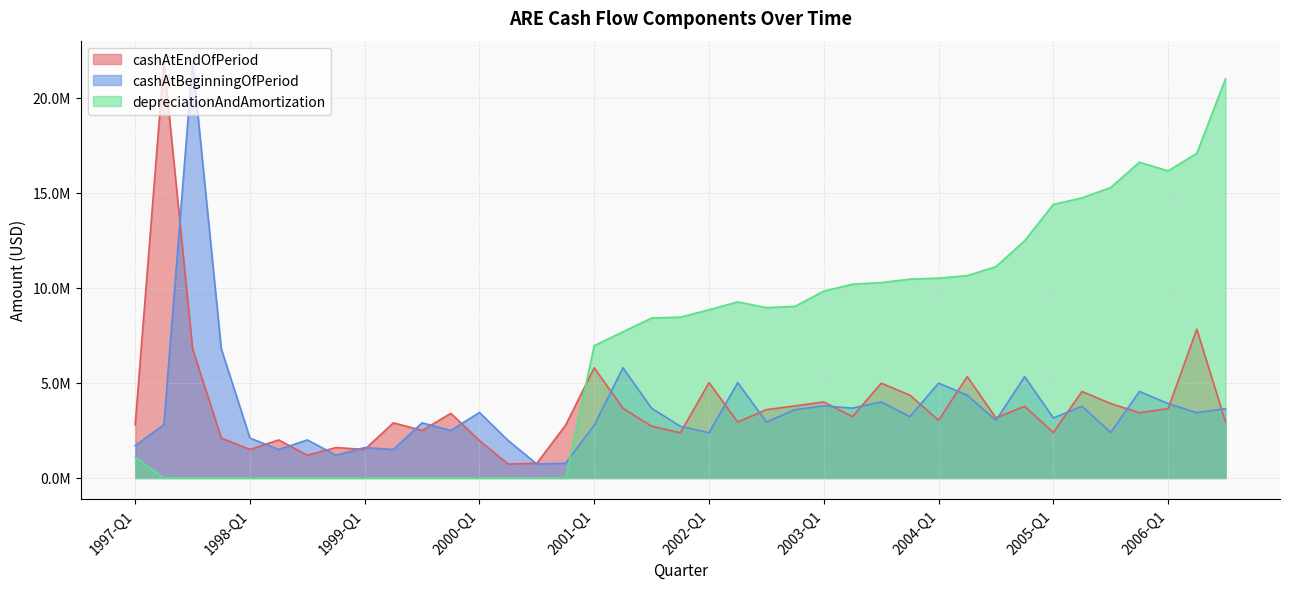

At which label does cashAtEndOfPeriod first exceed 3158000?

1997-Q2